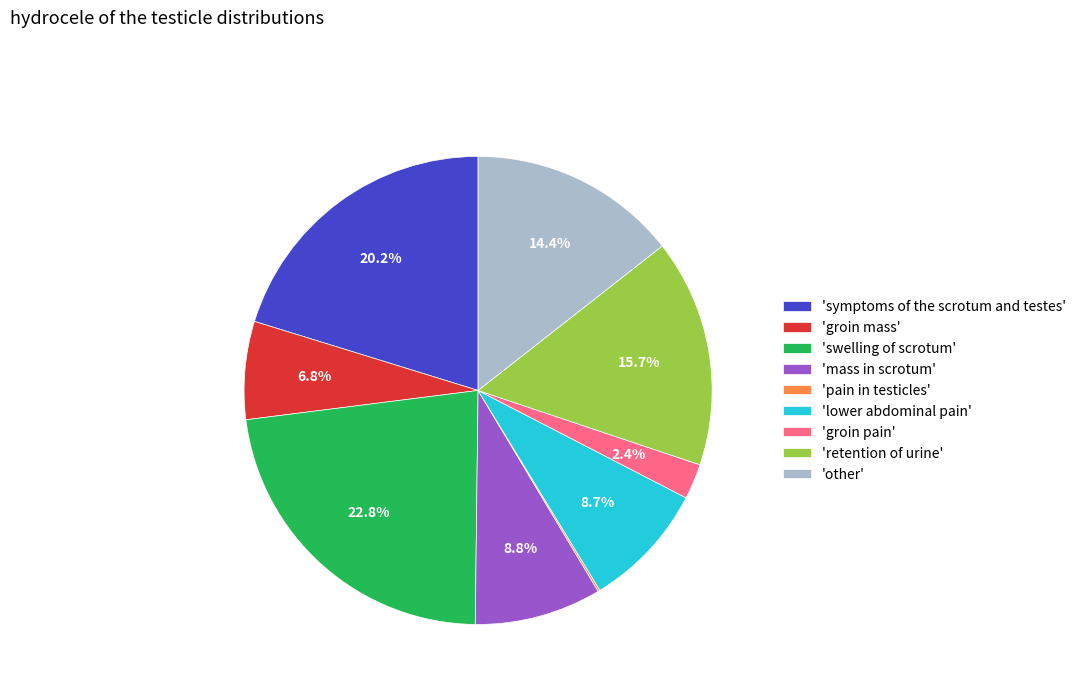

Between 'symptoms of the scrotum and testes' and 'lower abdominal pain', which is larger?

'symptoms of the scrotum and testes'